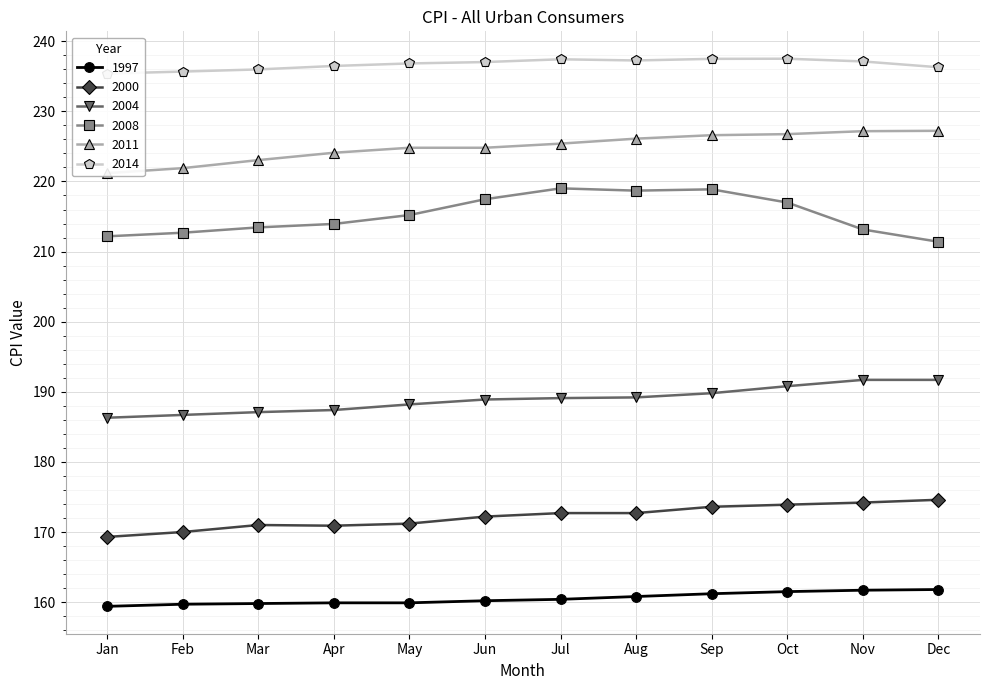

True or false: 2000 has a value of 275.4 at Feb.

False